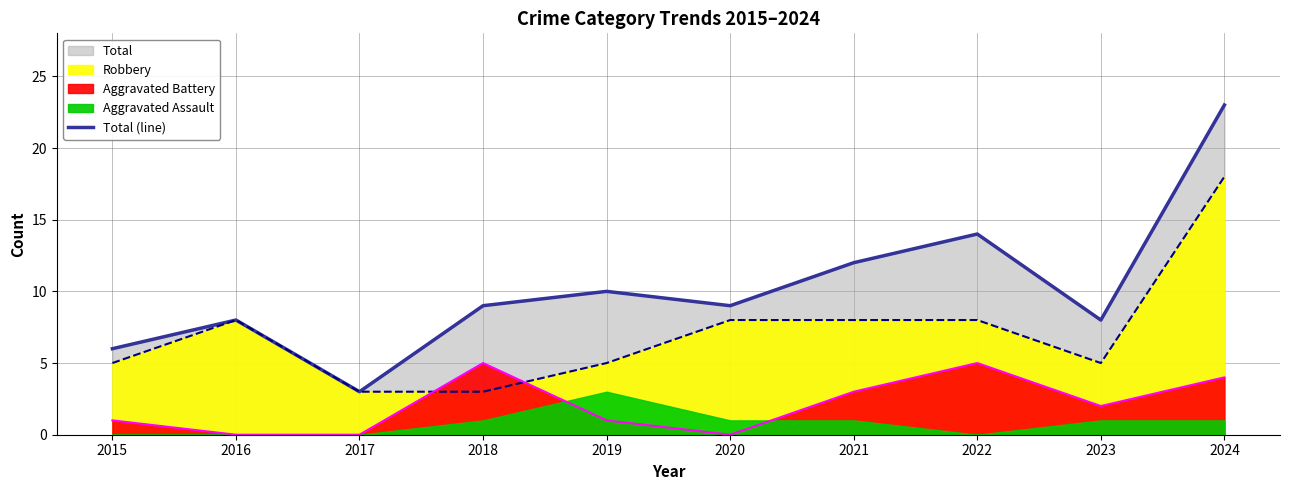

What is the value of the 3rd point from the left?

3